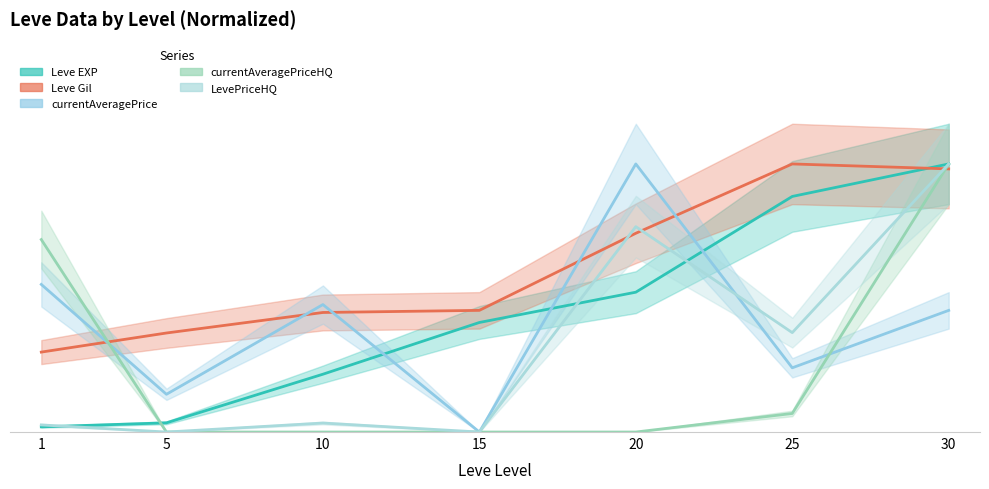

What is the value of the currentAveragePrice point at the 5th from the left?

150.0